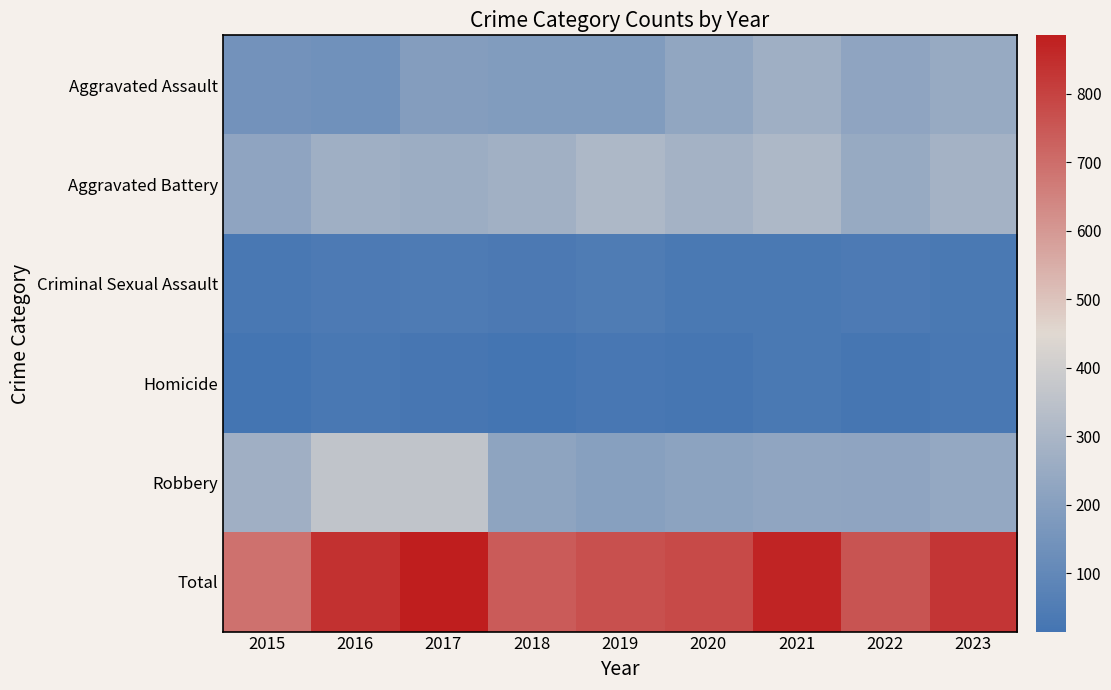

Between 2015 and 2020, which is larger?

2020